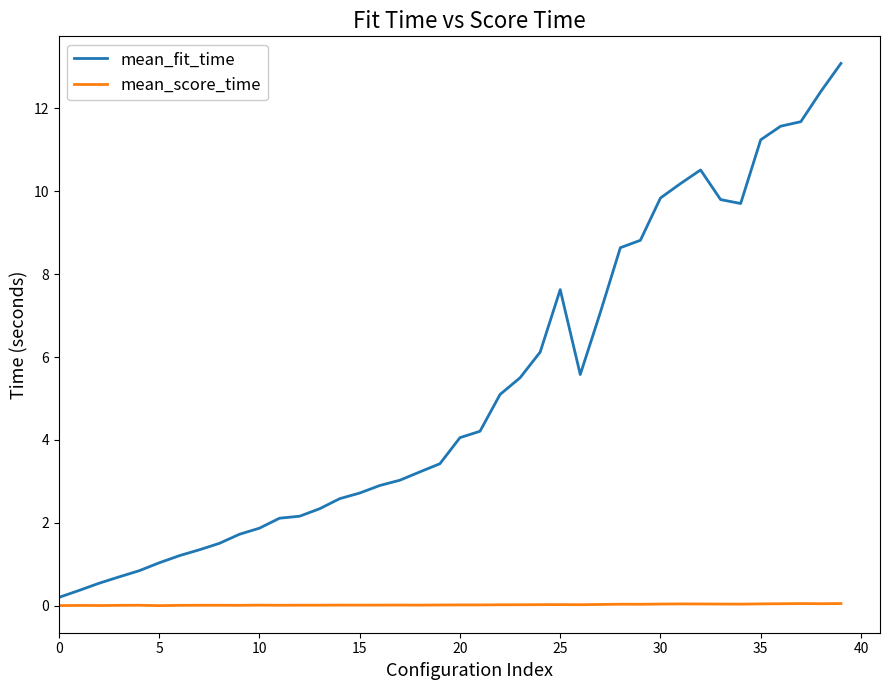

What is the highest value of the mean_score_time series?

0.1